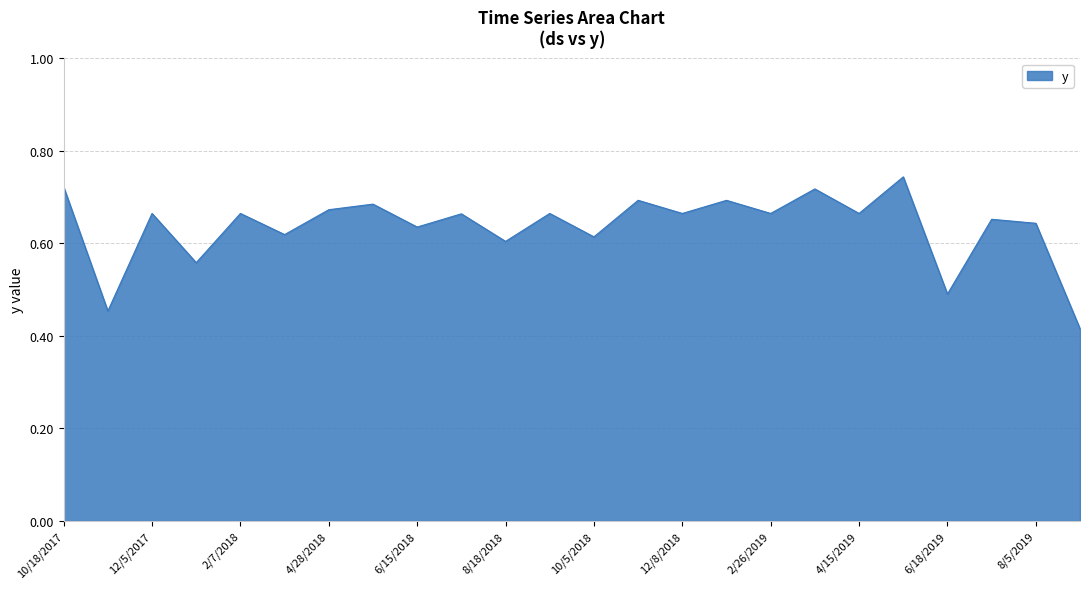

What is the average value?

0.6